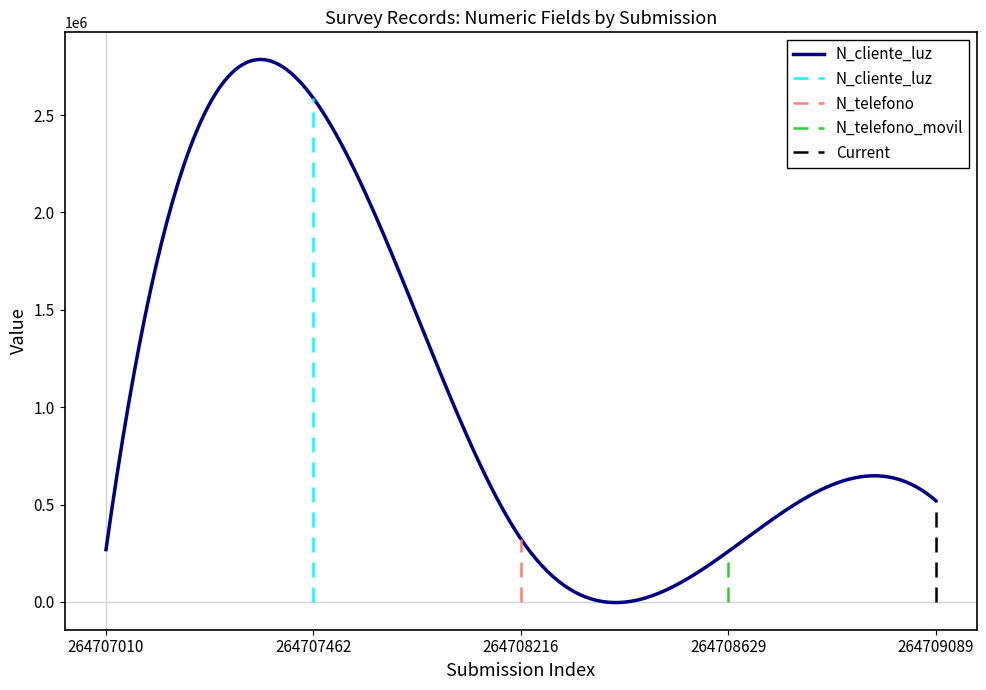

How many lines are shown in the chart?

4